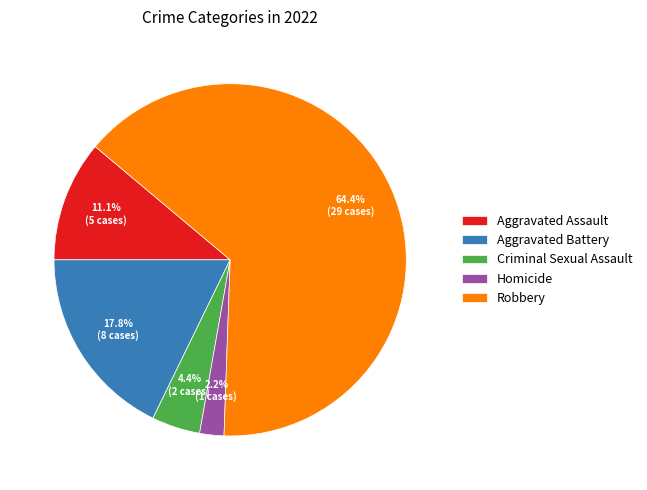

Approximately how many times larger is the value at Aggravated Assault compared to Aggravated Battery?

0.6